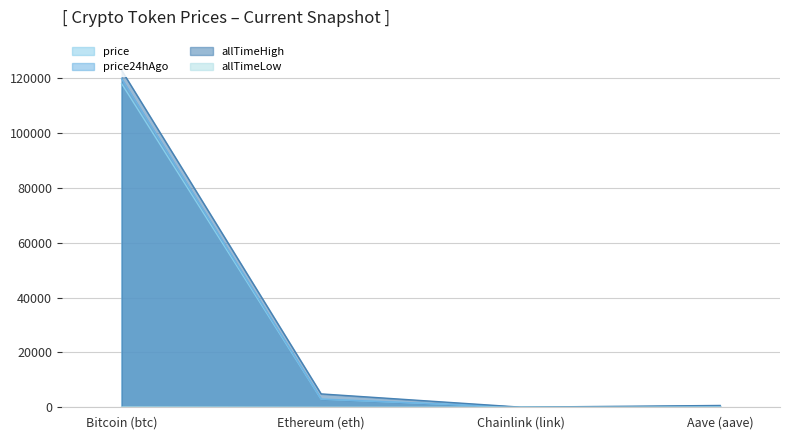

True or false: price has a value of 117964.0 at Bitcoin (btc).

True